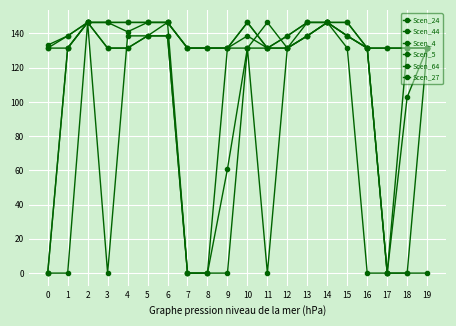

True or false: Scen_5 has more than 1 points higher than both neighbors.

False